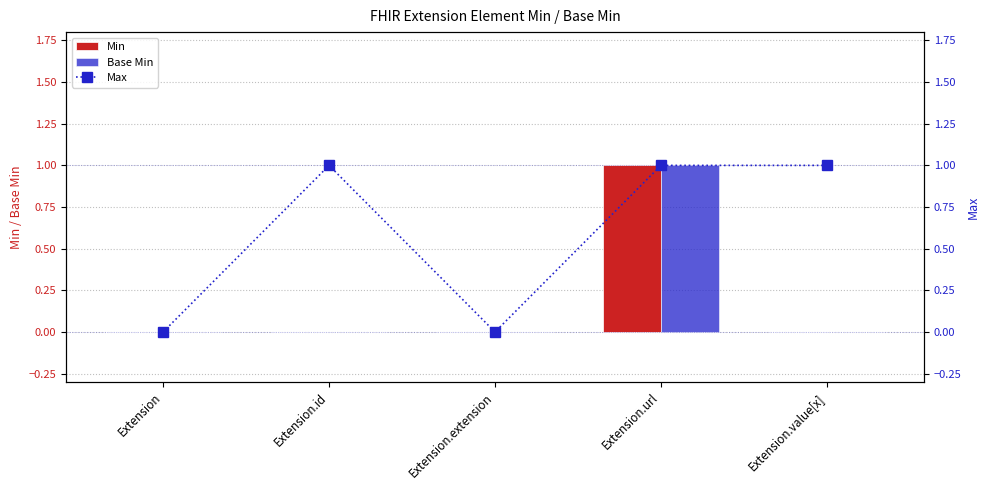

How many categories are shown in the chart?

5